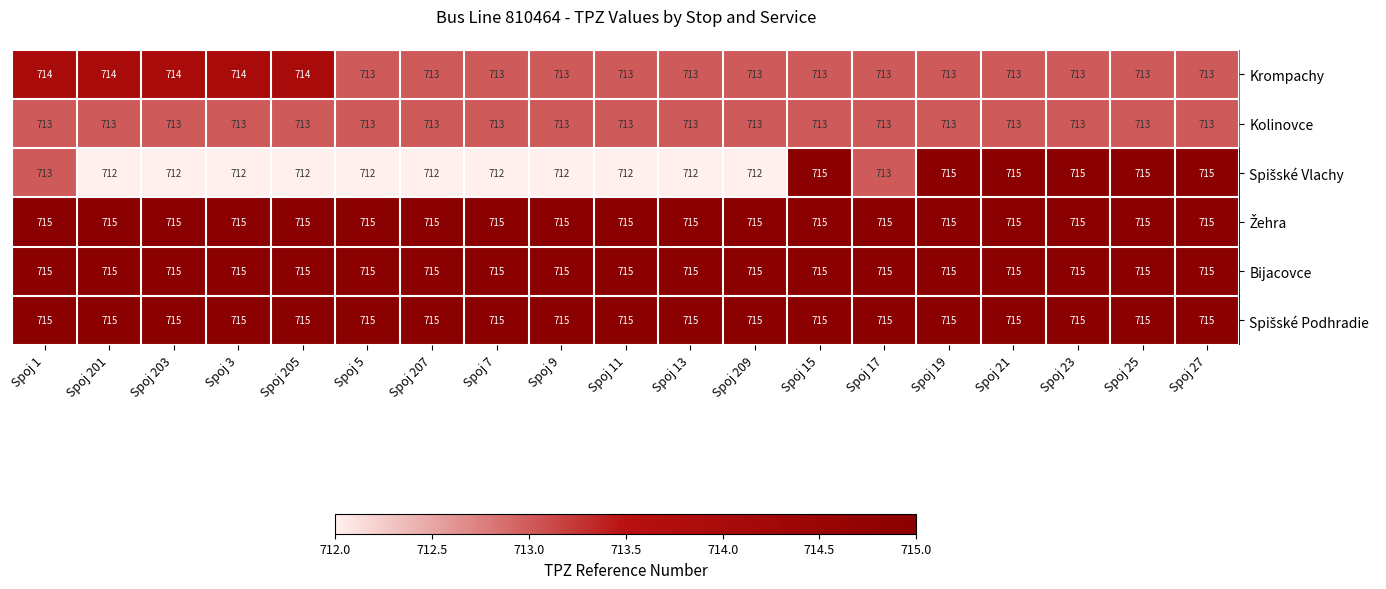

What is the total value across all series at Spoj 201?

4284